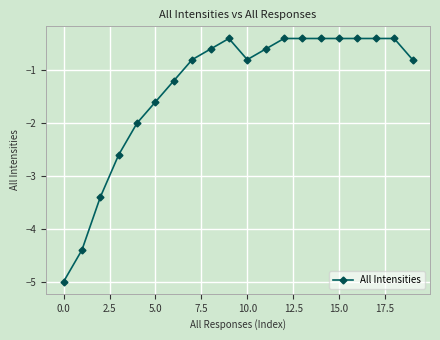

What is the smallest value displayed?

-5.0